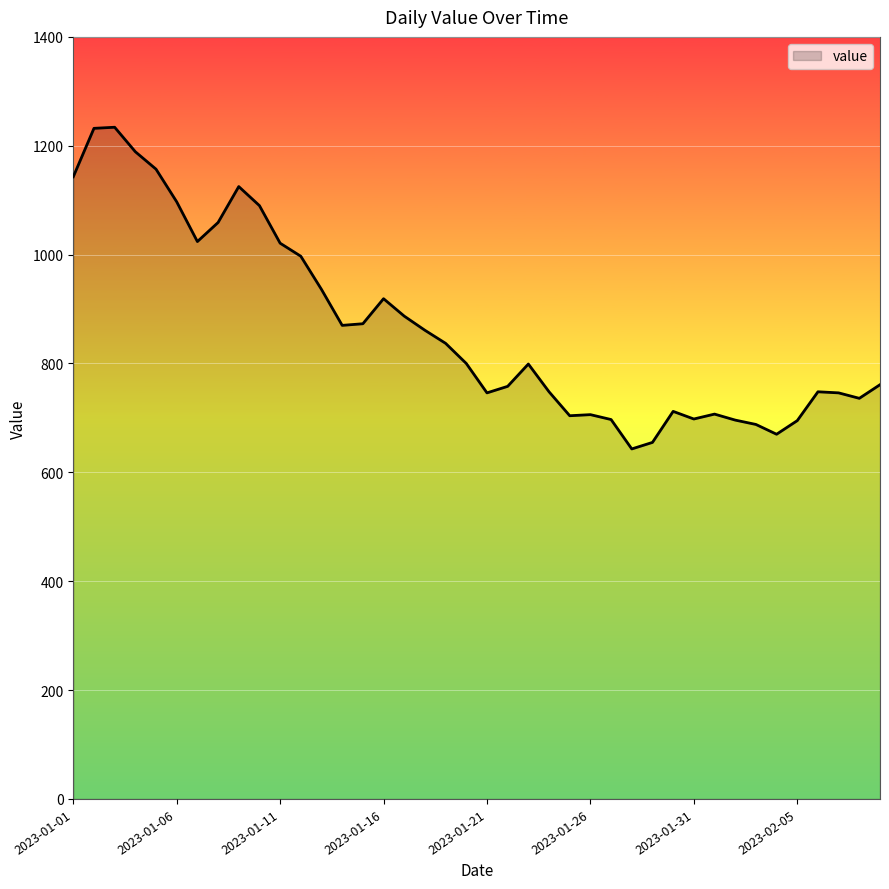

What is the difference between the maximum and minimum values?

591